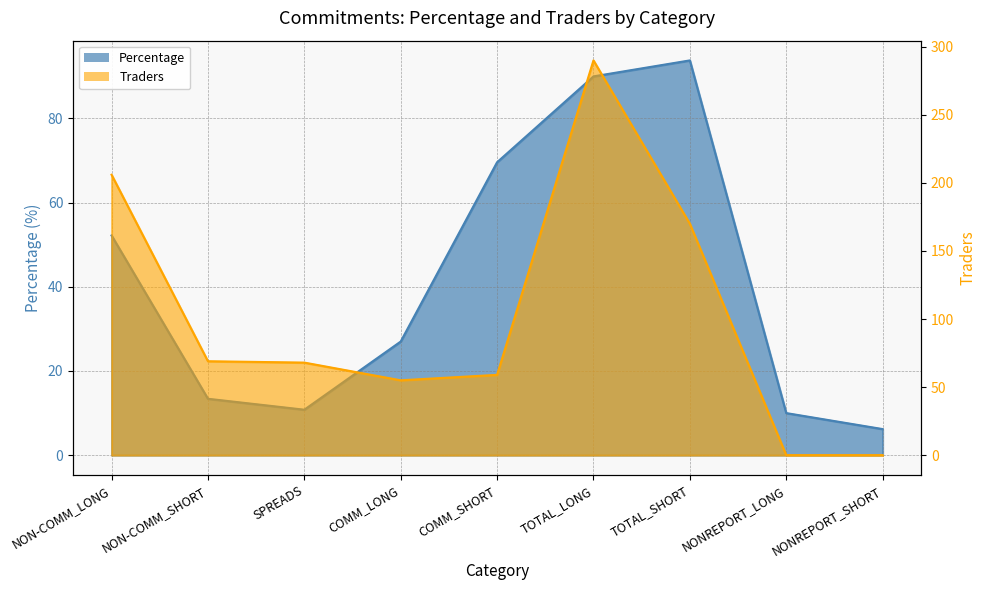

Reading left to right, transcribe all the data shown in this chart.

Percentage: NON-COMM_LONG=52.2	NON-COMM_SHORT=13.4	SPREADS=10.8	COMM_LONG=27.0	COMM_SHORT=69.6	TOTAL_LONG=90.0	TOTAL_SHORT=93.8	NONREPORT_LONG=10.0	NONREPORT_SHORT=6.2
Traders: NON-COMM_LONG=206.0	NON-COMM_SHORT=69.0	SPREADS=68.0	COMM_LONG=55.0	COMM_SHORT=59.0	TOTAL_LONG=290.0	TOTAL_SHORT=170.0	NONREPORT_LONG=0.0	NONREPORT_SHORT=0.0